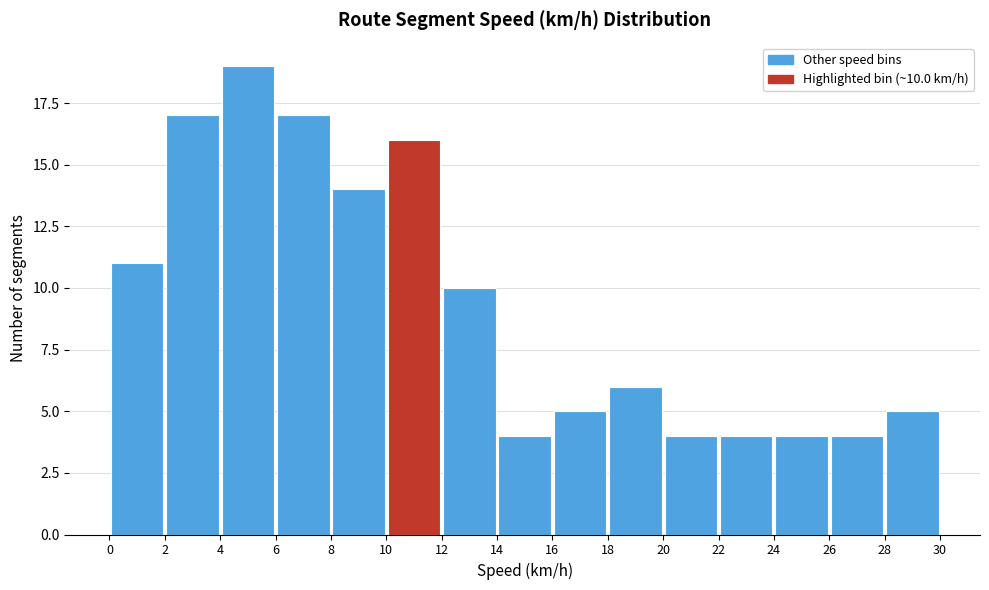

Which range on the x-axis has the tallest bar?

4 to 6